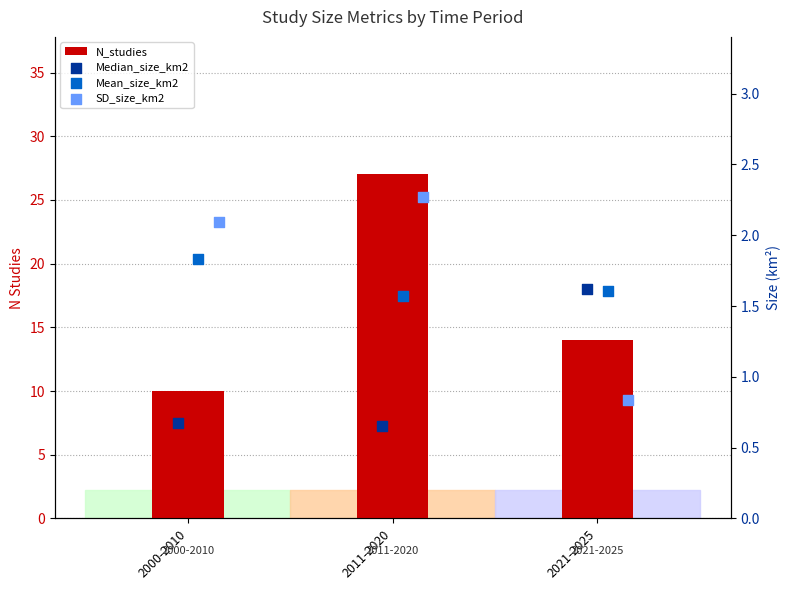

At which category is the sum across all series the highest?

2011-2020